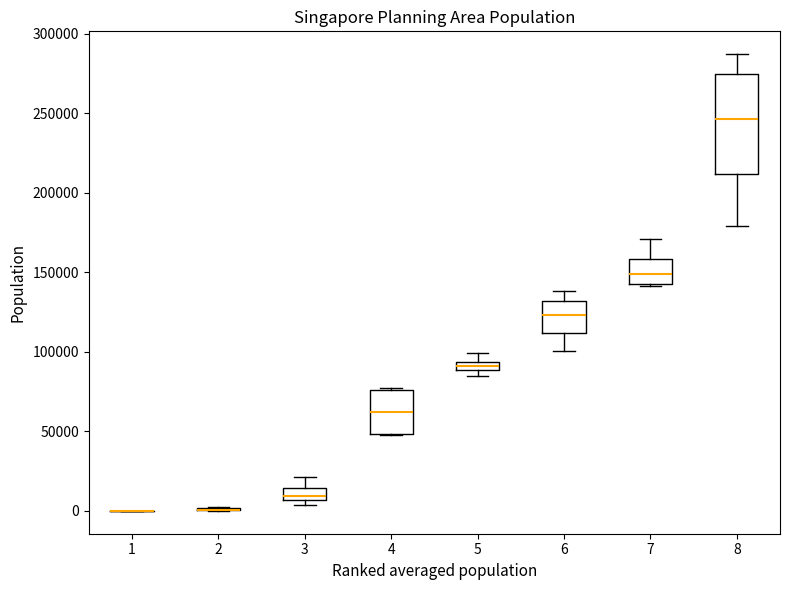

Which box is the tallest, from its lower edge to its upper edge?

8